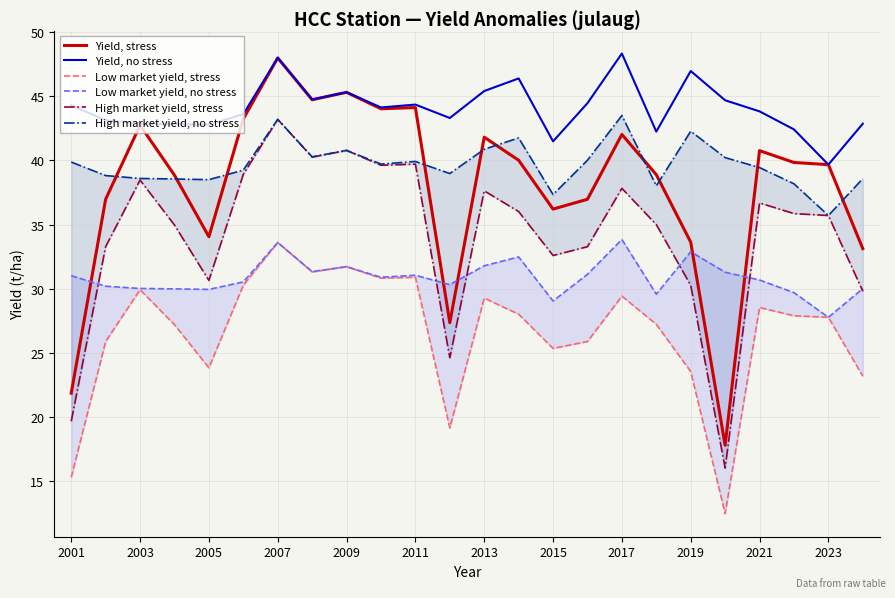

Which series has the largest range (max minus min)?

Yield, stress